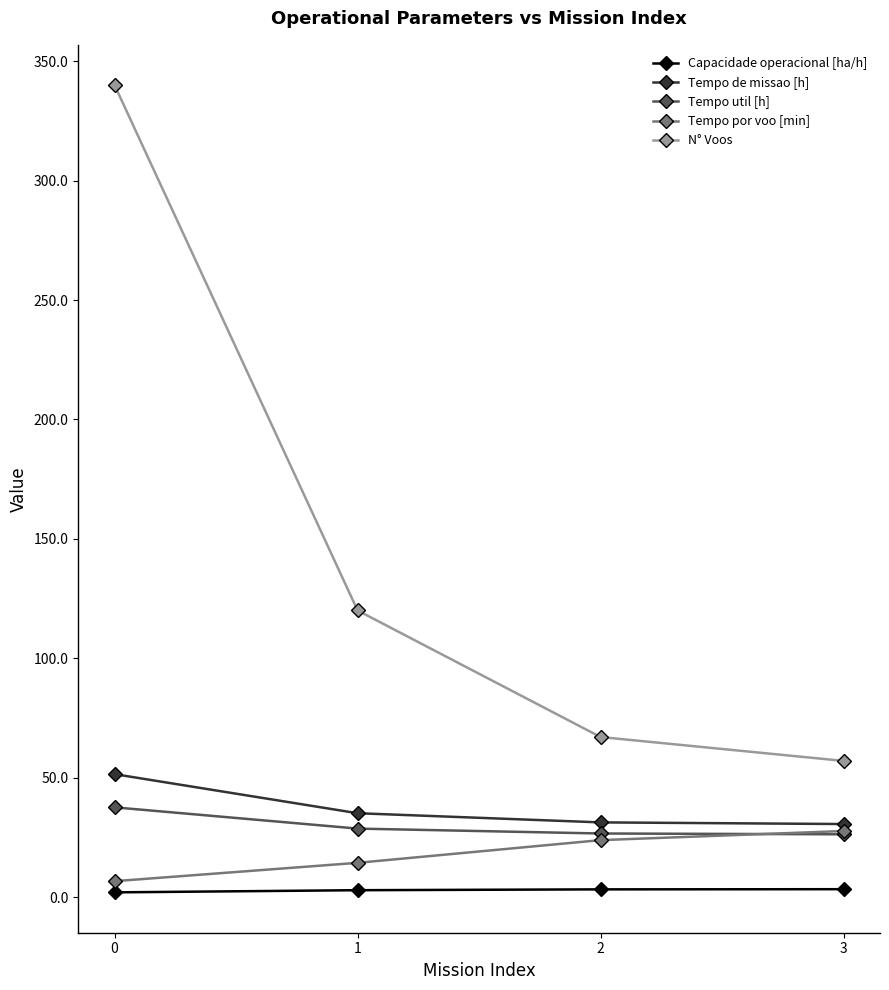

True or false: Tempo de missao [h] has more than 1 interior local peaks.

False